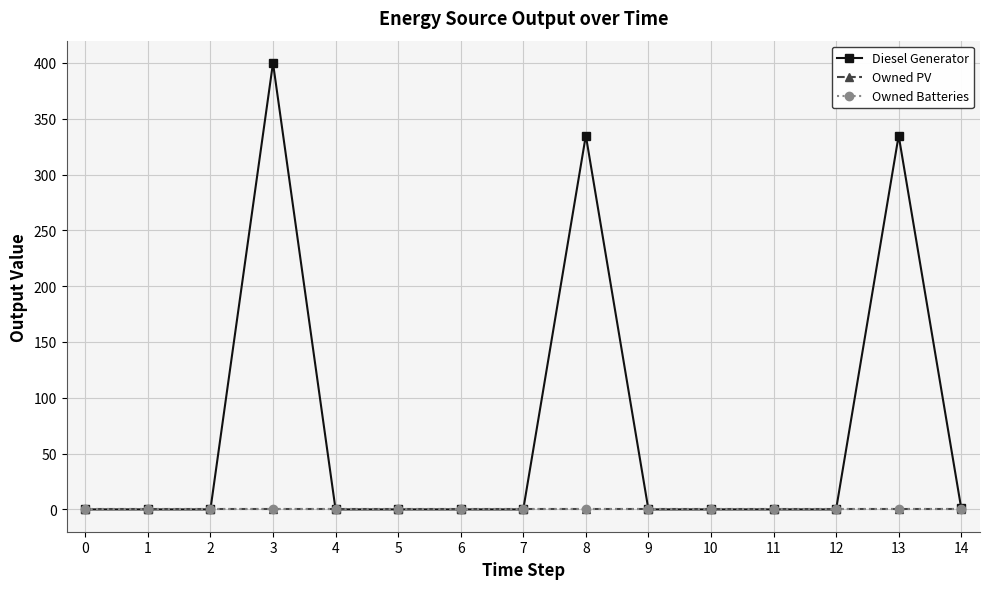

Is the value of Diesel Generator at 5 greater than the value of Owned Batteries at 12?

No